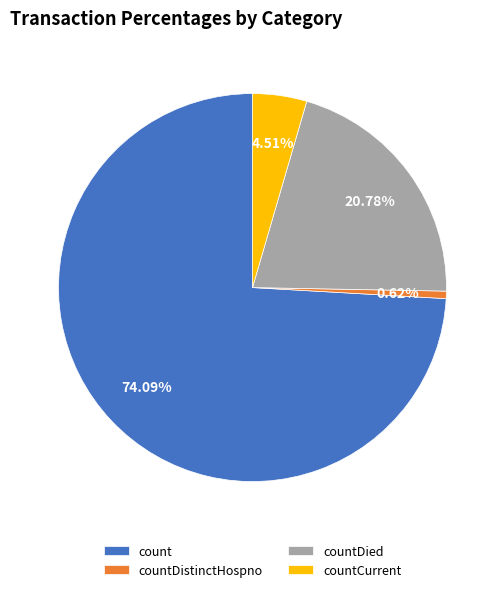

Count the number of slices in the pie.

4